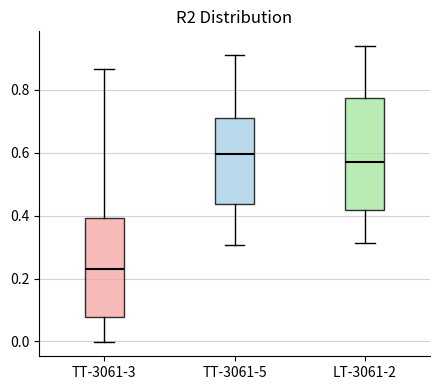

Reading left to right, read every box against the y-axis: the position of its median line, the range the box covers, and the ends of its whiskers. The values are not printed on the chart, so give them approximately, as read against the axis.

TT-3061-3: median 0.24, box 0.08 to 0.40, whiskers 0.00 to 0.86
TT-3061-5: median 0.60, box 0.44 to 0.72, whiskers 0.30 to 0.92
LT-3061-2: median 0.56, box 0.42 to 0.78, whiskers 0.32 to 0.94